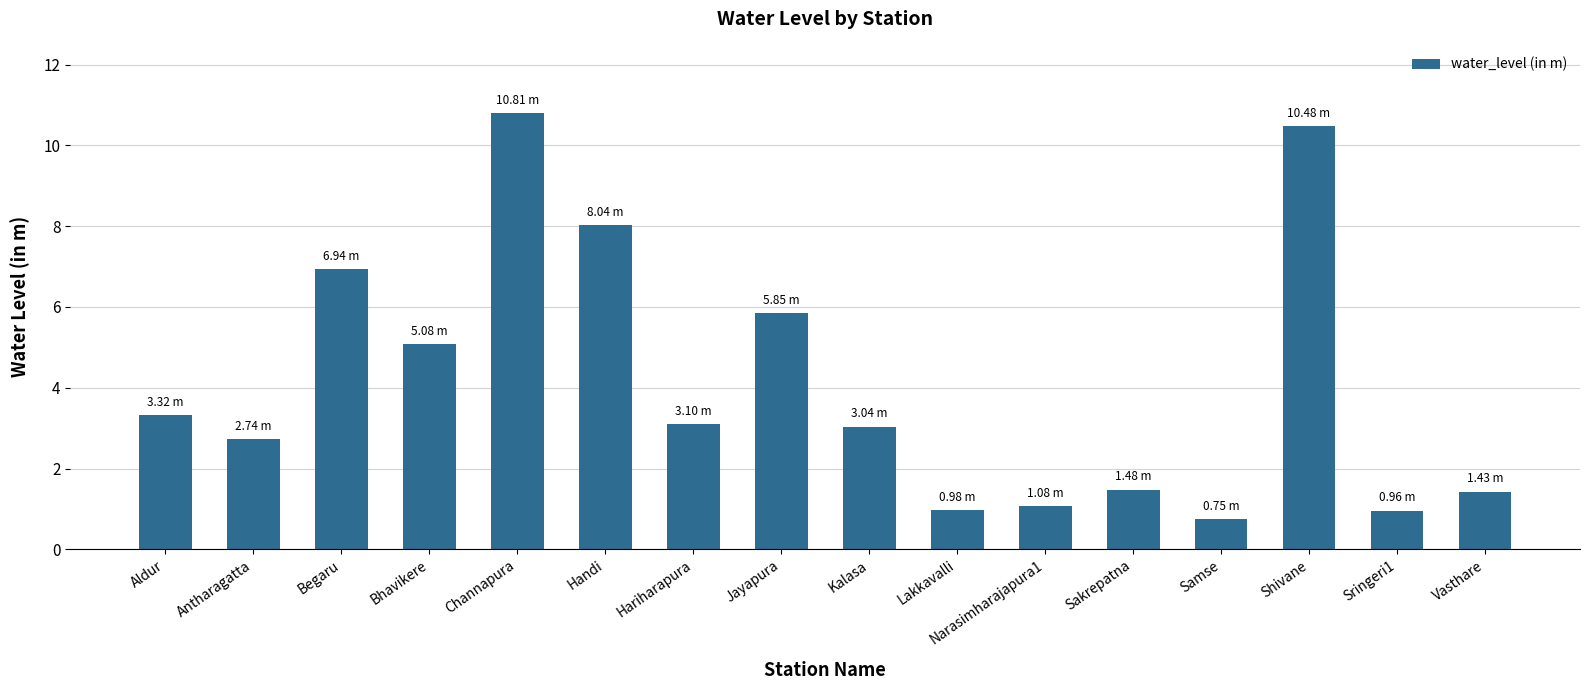

What is the smallest value displayed?

0.8